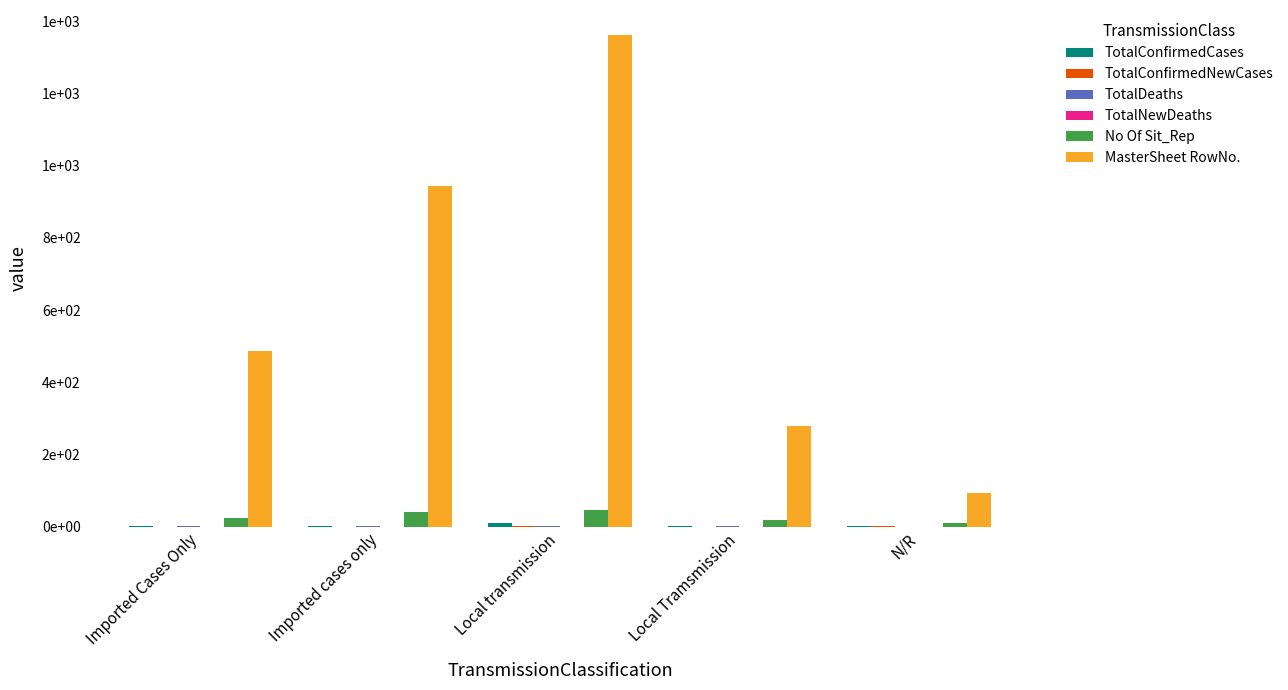

Are the bars grouped side by side (vs. stacked)?

Yes